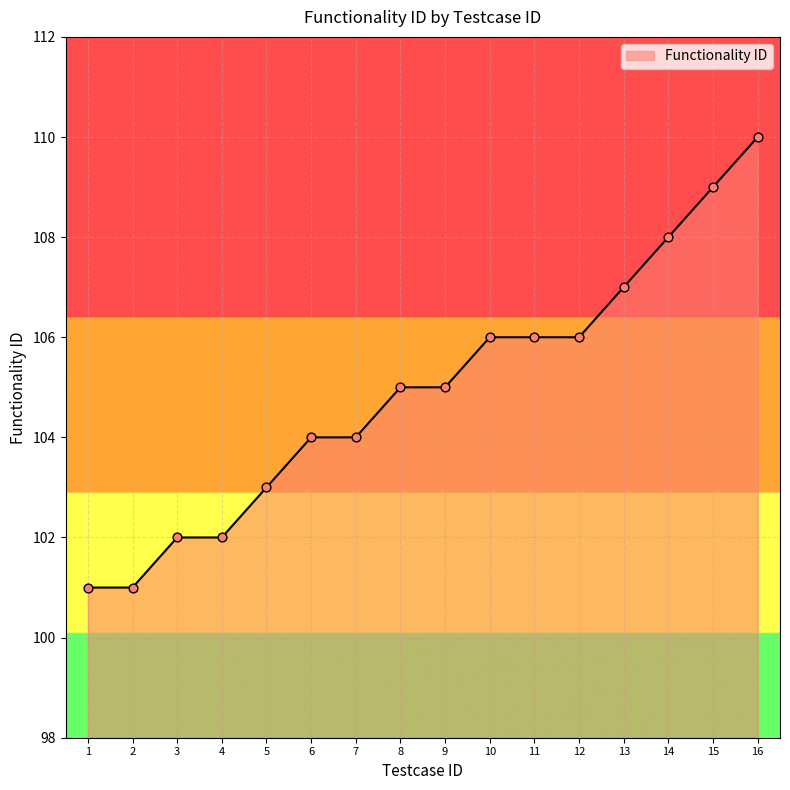

Which has a higher value, 3 or 9?

9